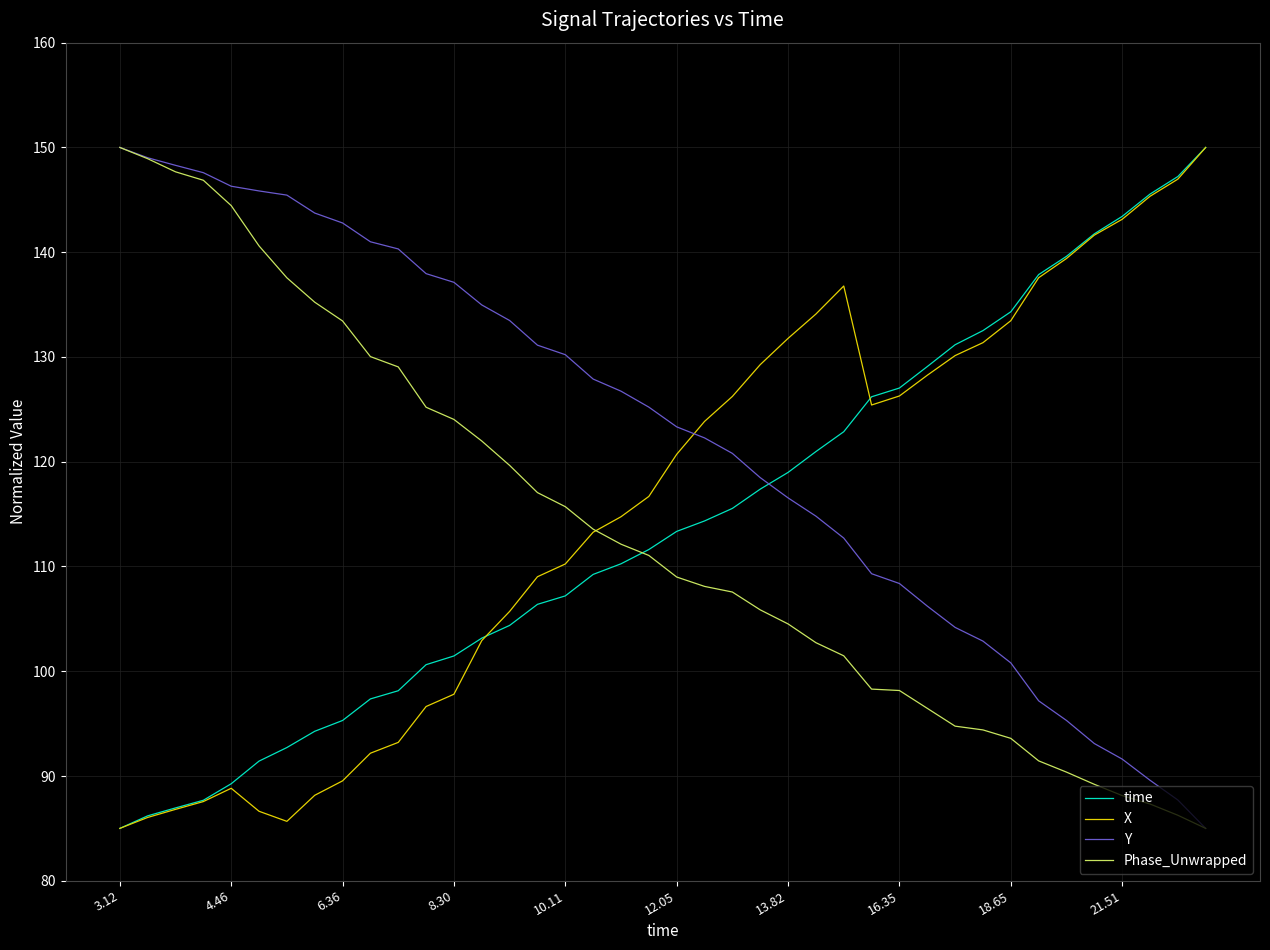

Which series ends up on top after the final intersection of Phase_Unwrapped and X?

X